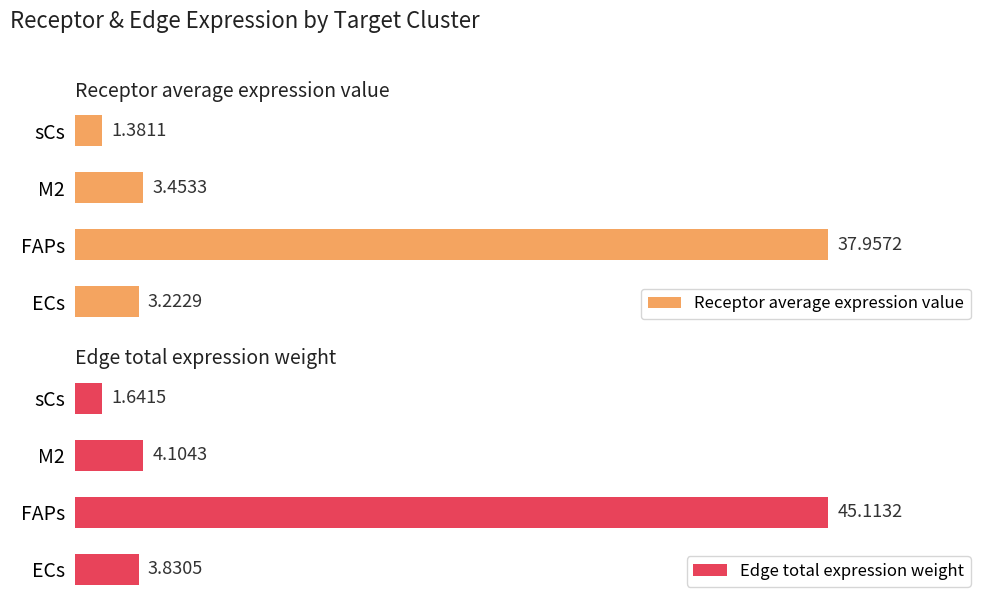

At which label does Edge total expression weight reach its minimum?

sCs